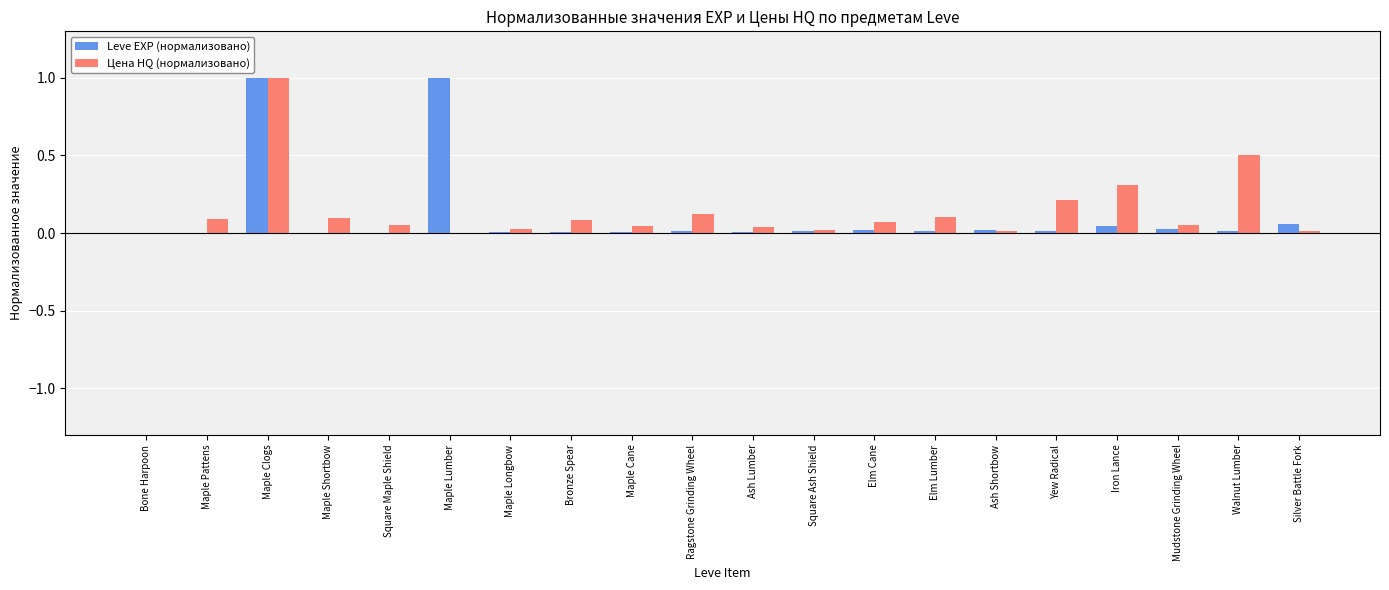

What is the sum of all Leve EXP (нормализовано) values?

2.3